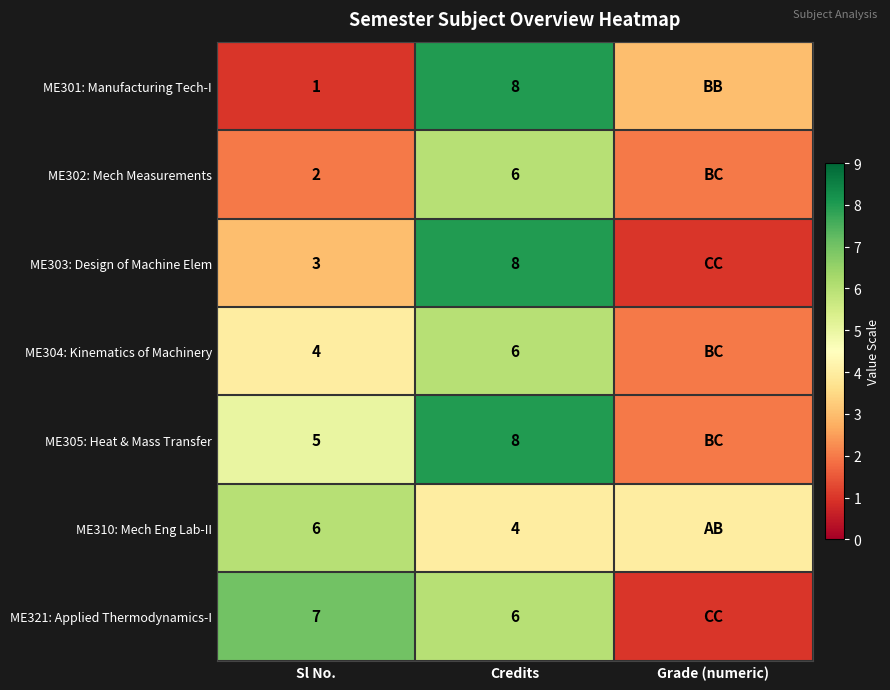

Which series changed the most between Sl No. and Credits?

ME301: Manufacturing Tech-I